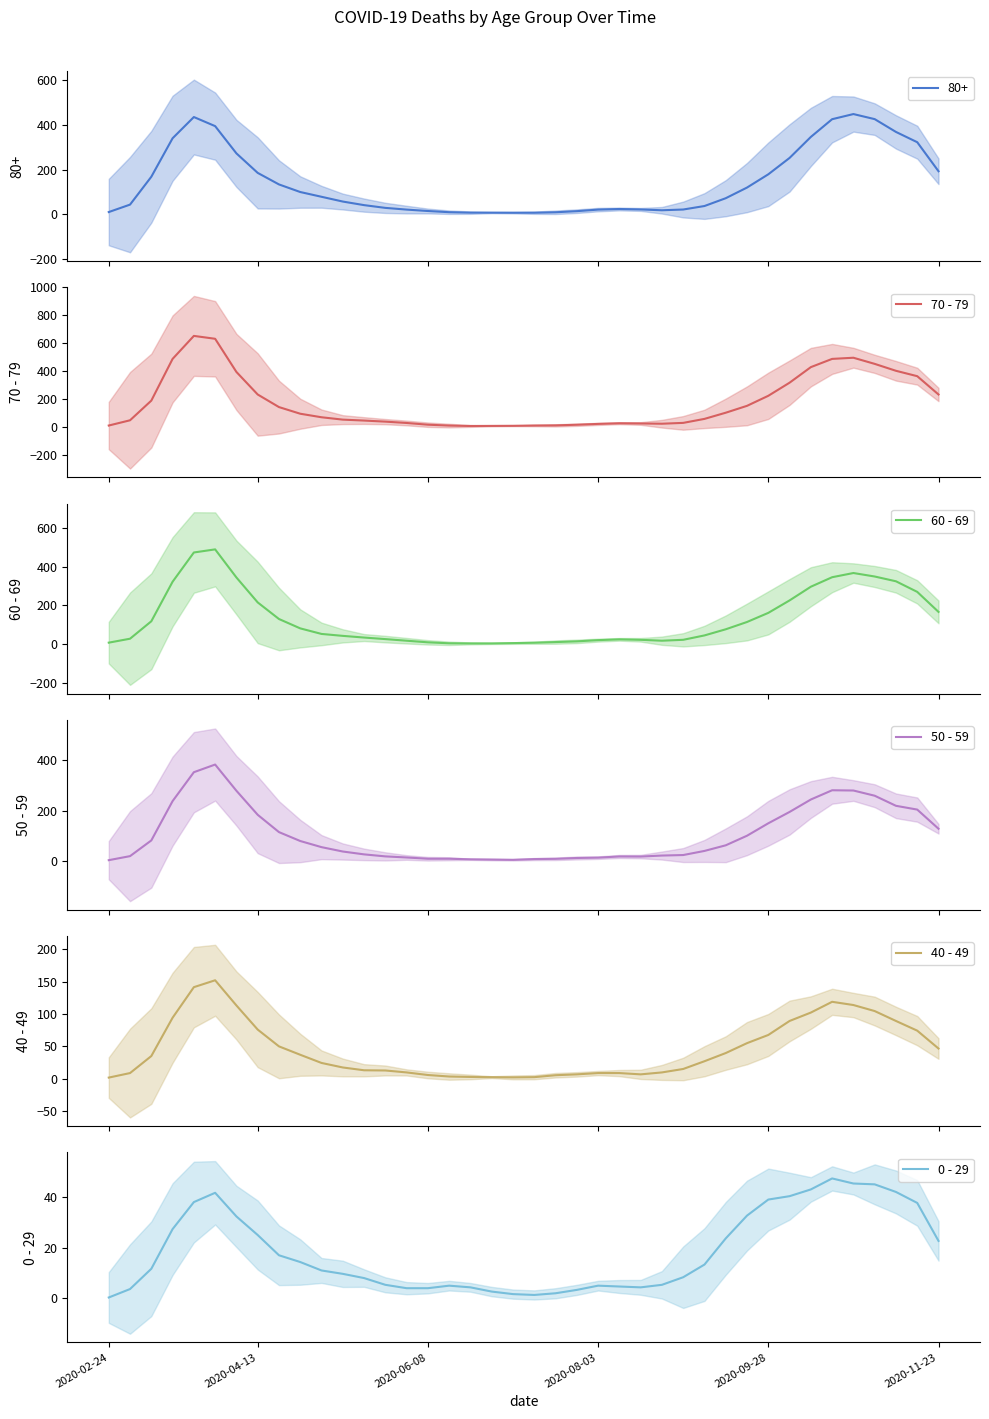

How many intersections are there between 0 - 29 and 40 - 49?

2